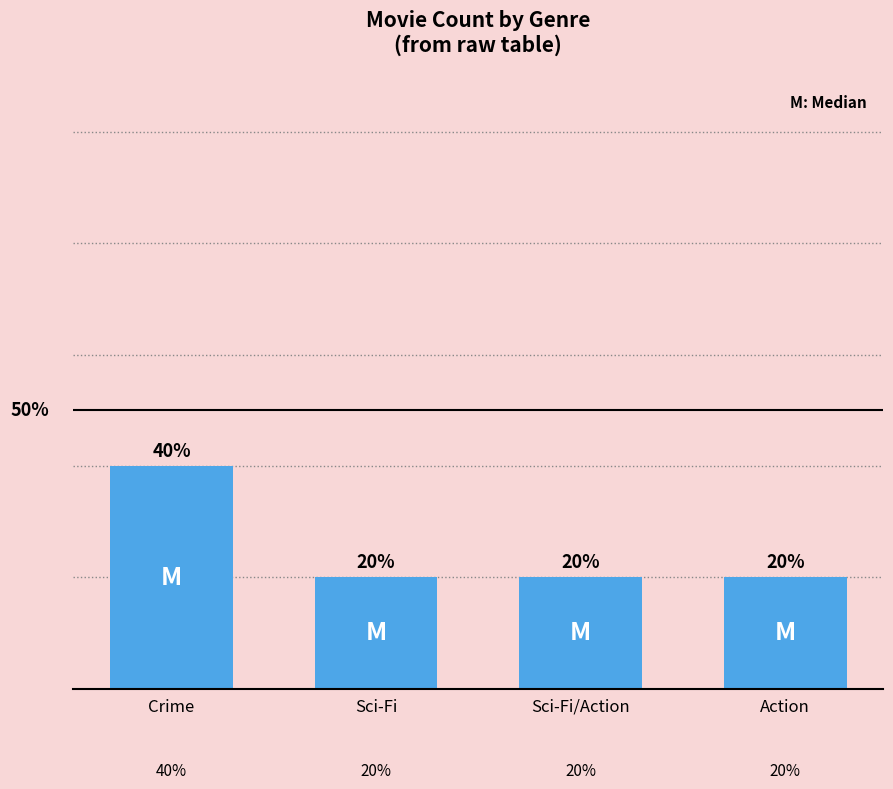

What is the sum of all values?

5